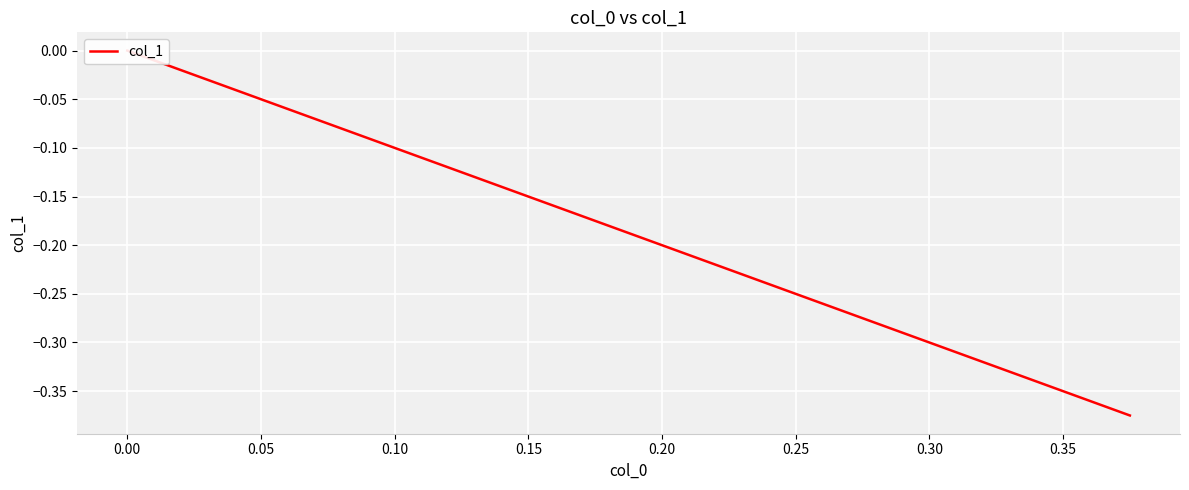

The value at 0.00 is 0.2. True or false?

False